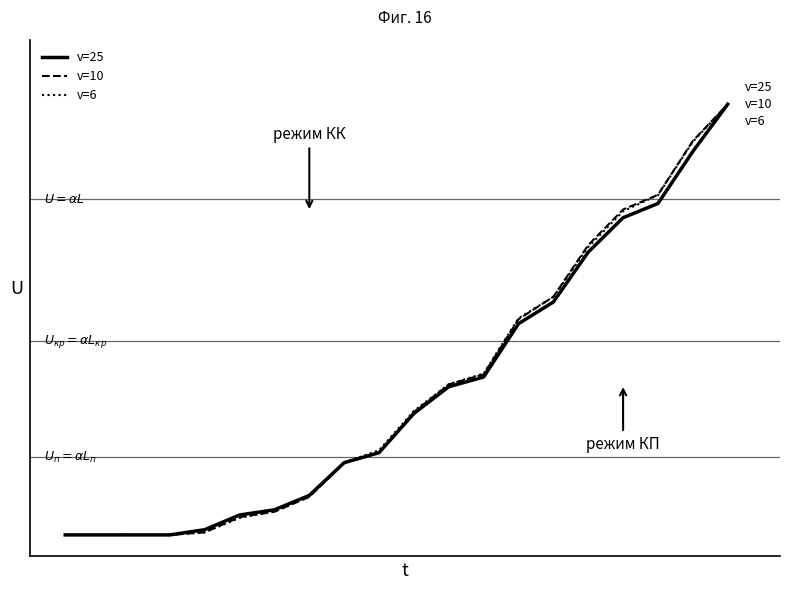

Does the chart display data point markers on the line(s)?

No